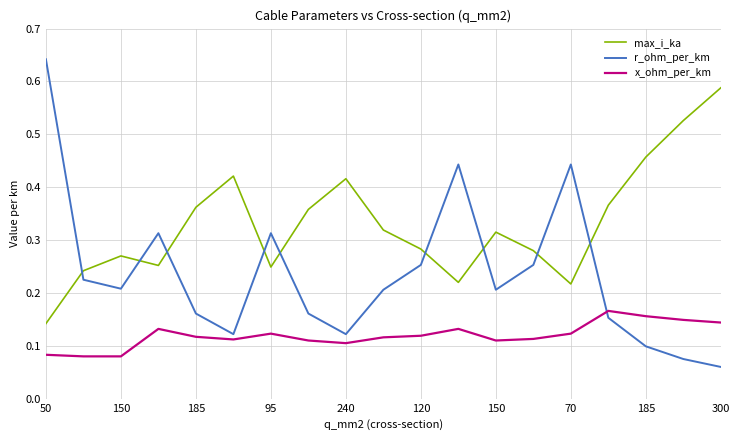

True or false: max_i_ka has more than 2 points higher than both neighbors.

True